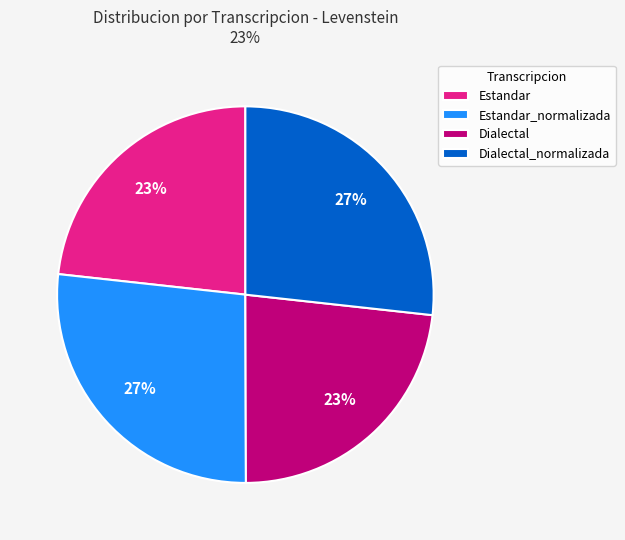

Is Dialectal the majority of the pie?

No